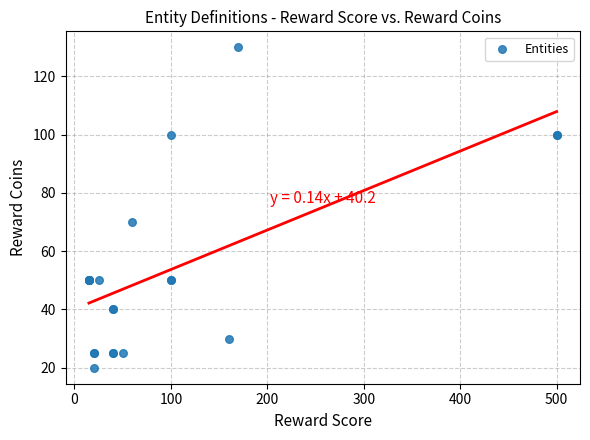

What Y value in the scatter plot is closest to 75?

70